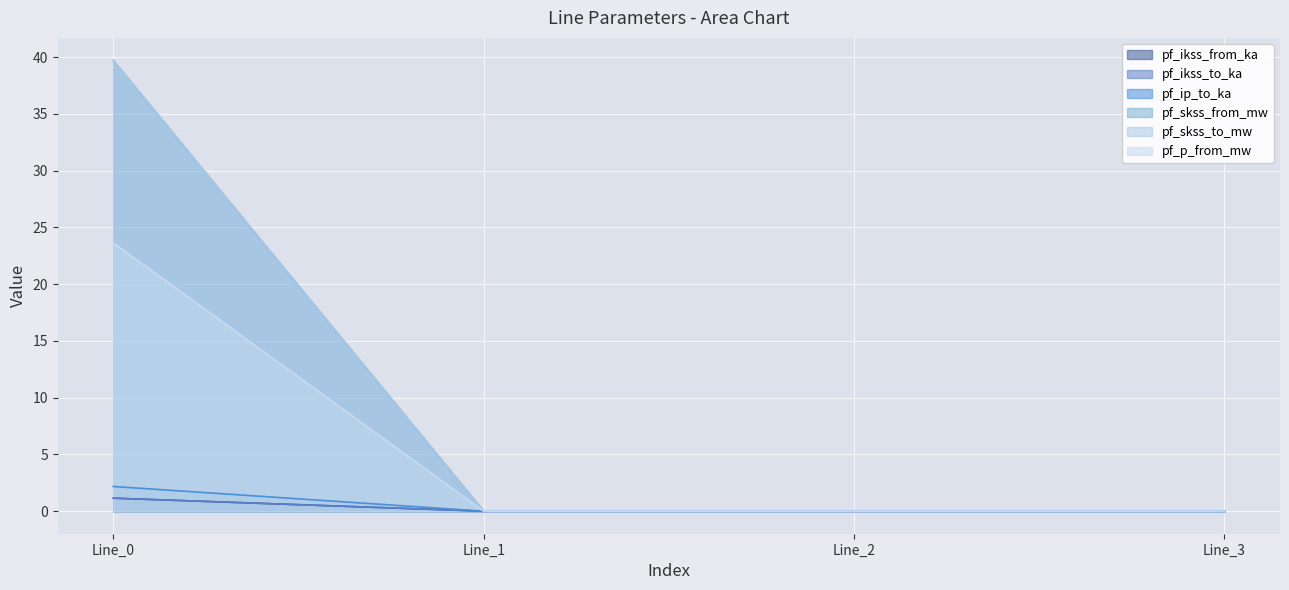

Reading right to left, extract all data points from this chart.

pf_ikss_from_ka: 0.0	0.0	0.0	1.1
pf_ikss_to_ka: 0.0	0.0	0.0	1.1
pf_ip_to_ka: 0.0	0.0	0.0	23.6
pf_skss_from_mw: 0.0	0.0	0.0	2.2
pf_skss_to_mw: 0.0	0.0	0.0	39.7
pf_p_from_mw: 0.0	0.0	0.0	39.7